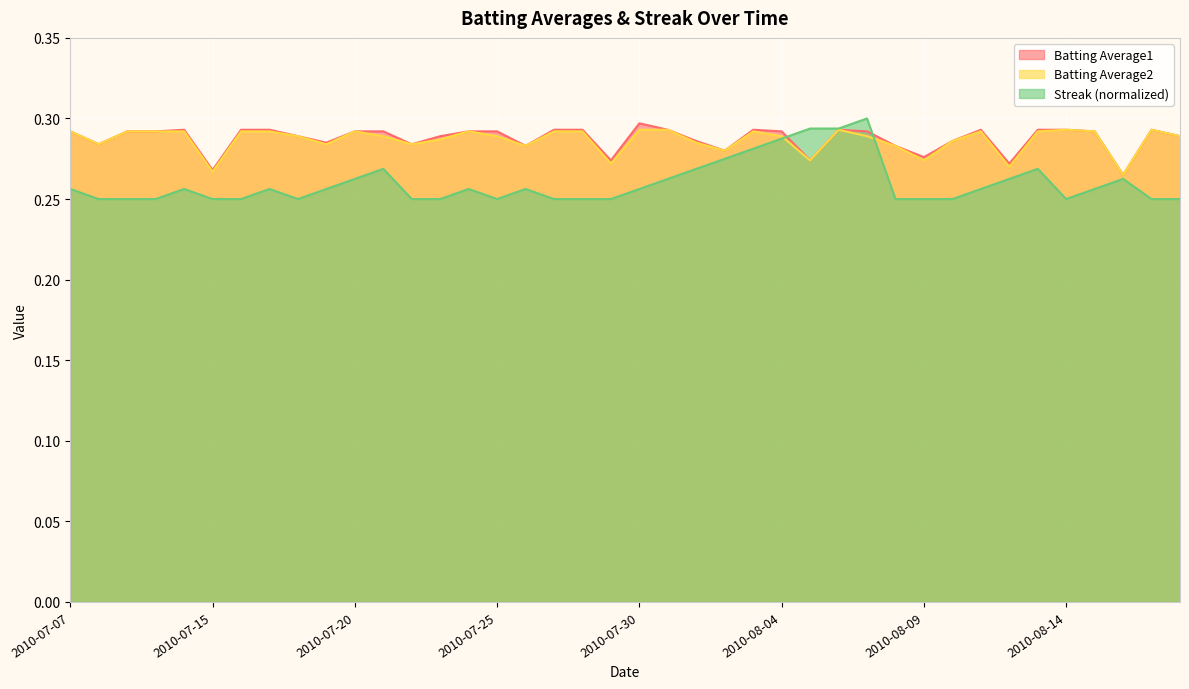

The Batting Average2 series shows 0.1 at 2010-08-11. True or false?

False